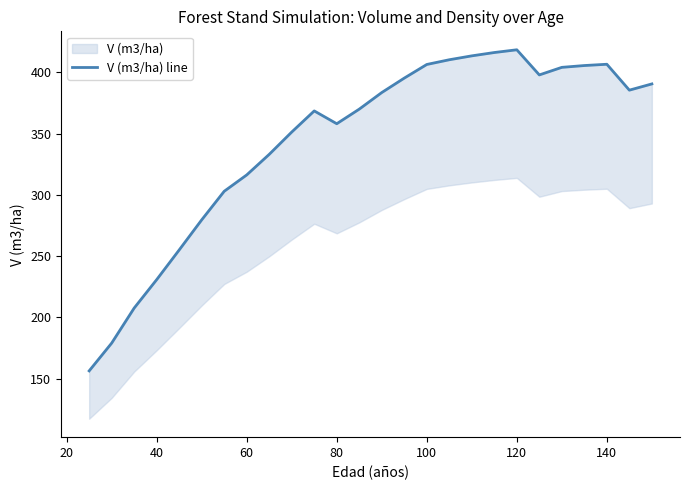

How many points are higher than both their immediate neighbors (excluding endpoints)?

3